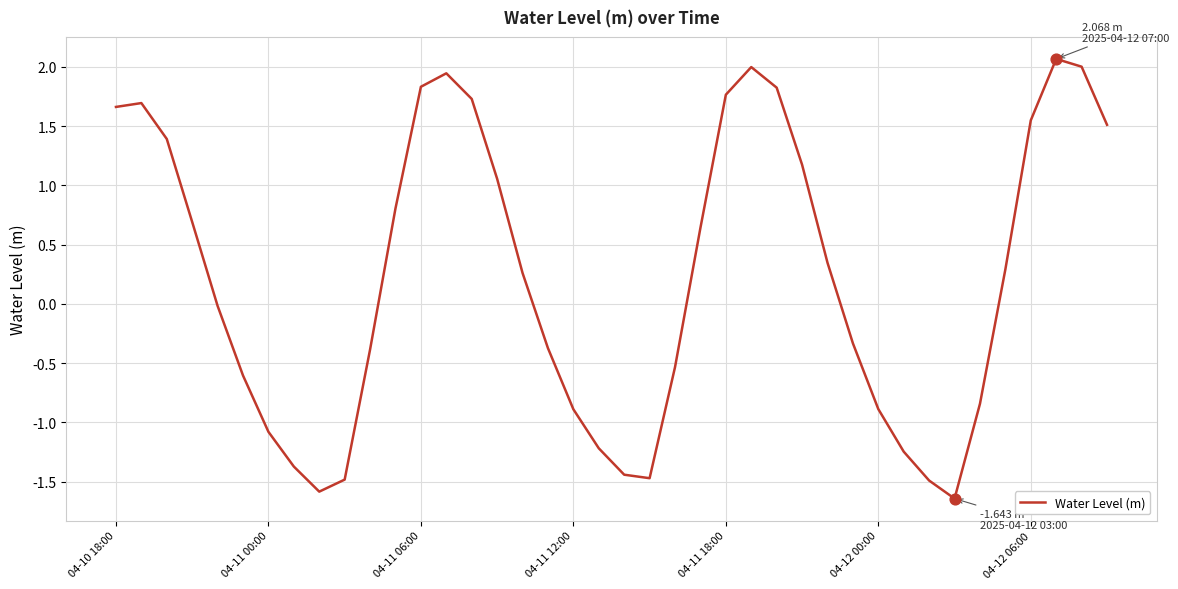

What is the maximum value shown in the chart?

2.1